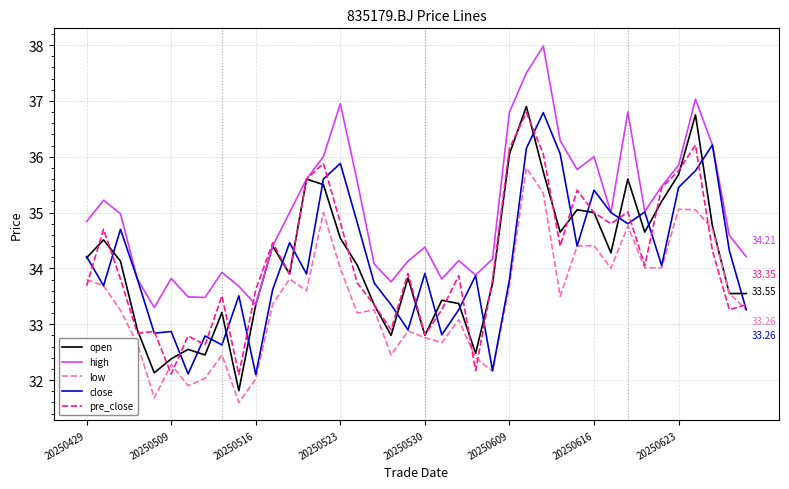

True or false: high and low intersect in this chart.

False